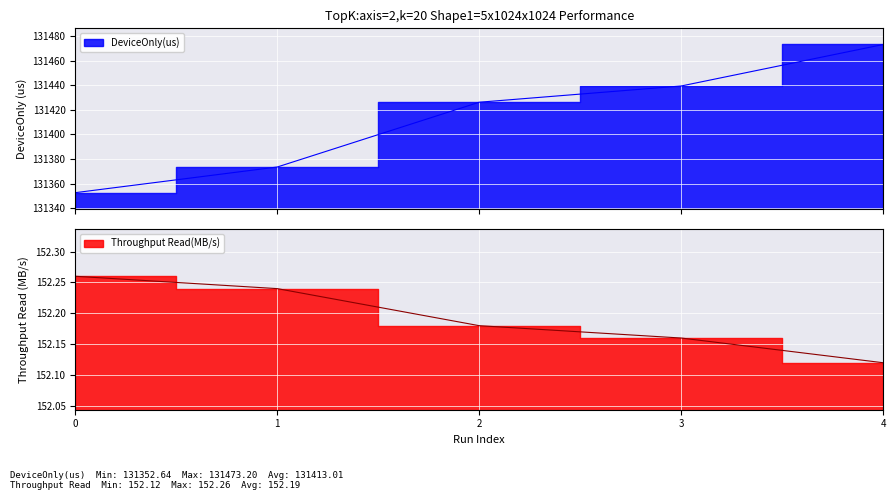

At which category is the sum across all series the highest?

4